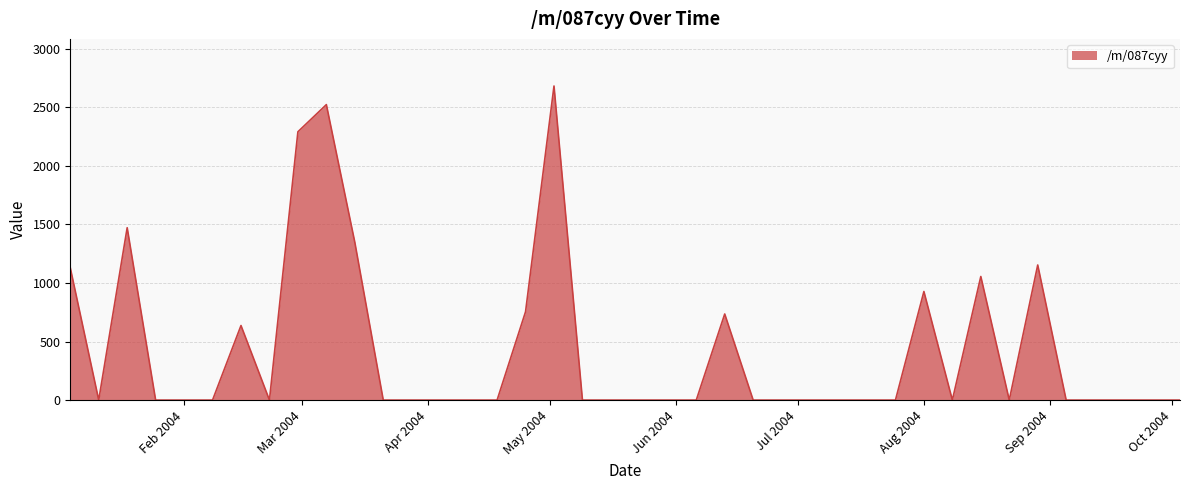

What is the difference between the maximum and minimum values?

2681.6